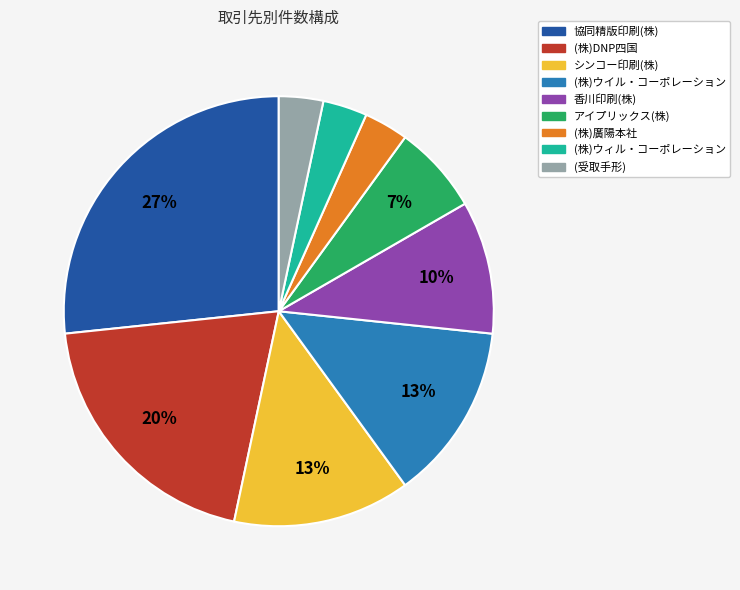

Which category has the biggest portion of the pie?

協同精版印刷(株)